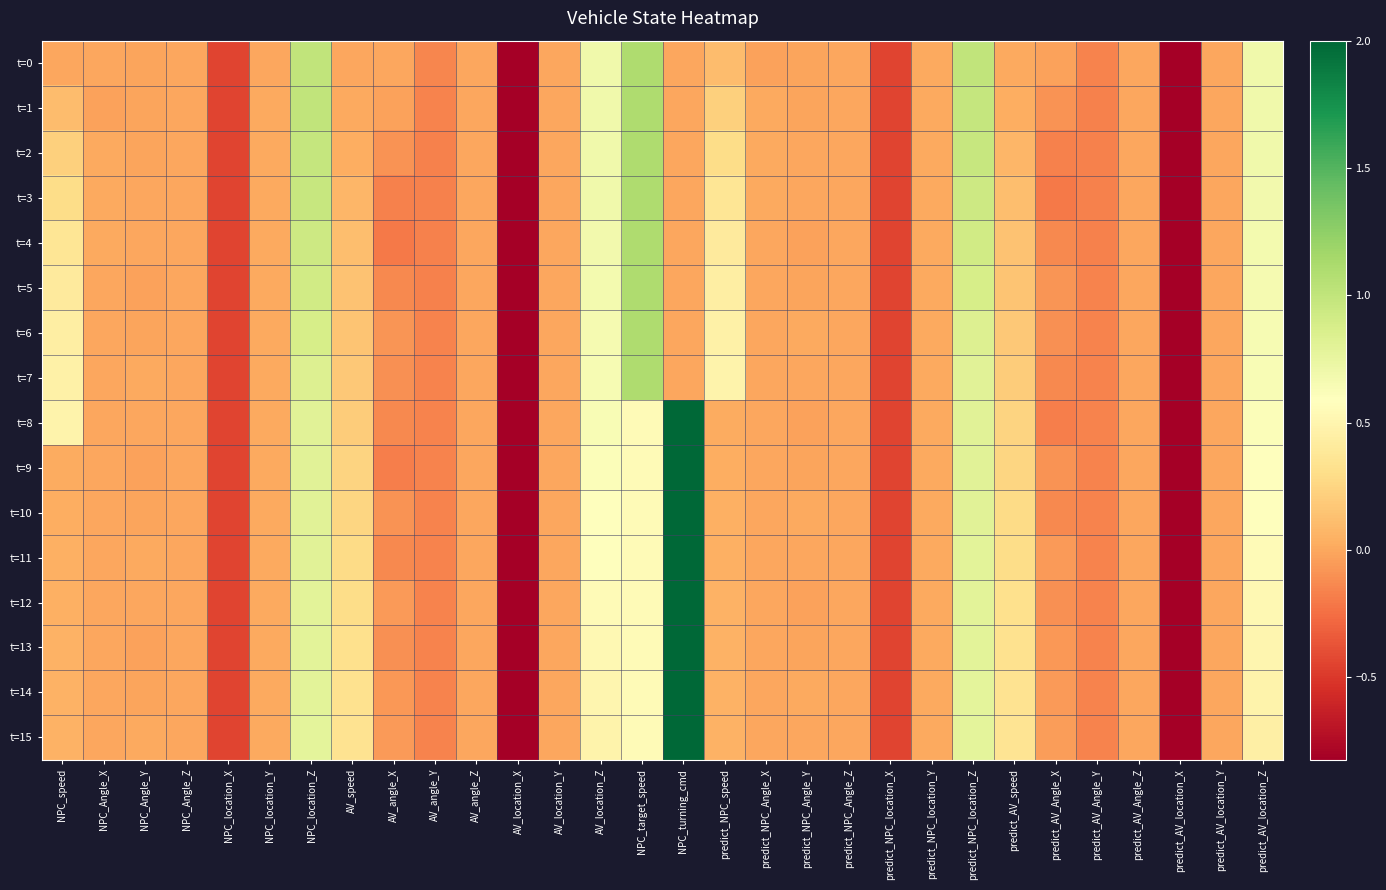

Rank the series by their maximum value, from highest to lowest.

t=8, t=9, t=10, t=11, t=12, t=13, t=14, t=15, t=0, t=1, t=2, t=3, t=4, t=5, t=6, t=7